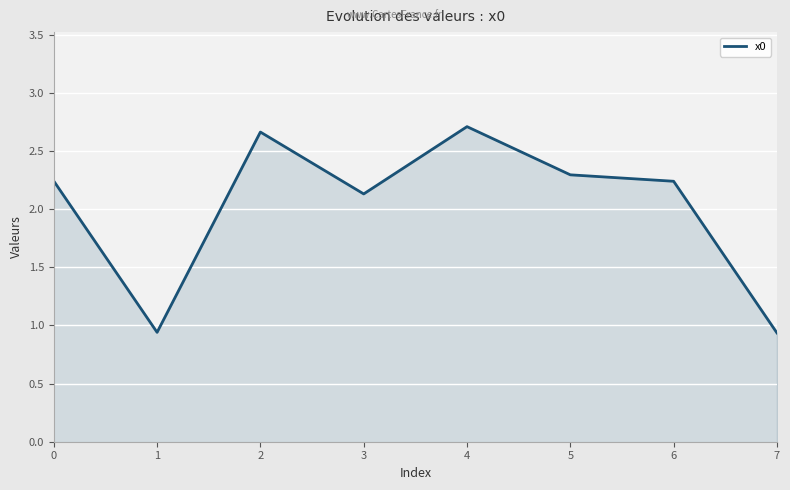

Where is the first local maximum?

2